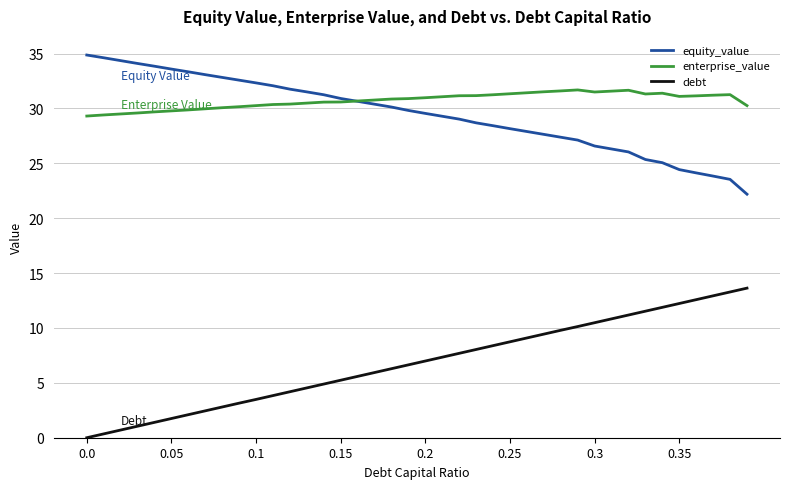

What is the difference between the maximum and minimum values in the debt series?

13.6